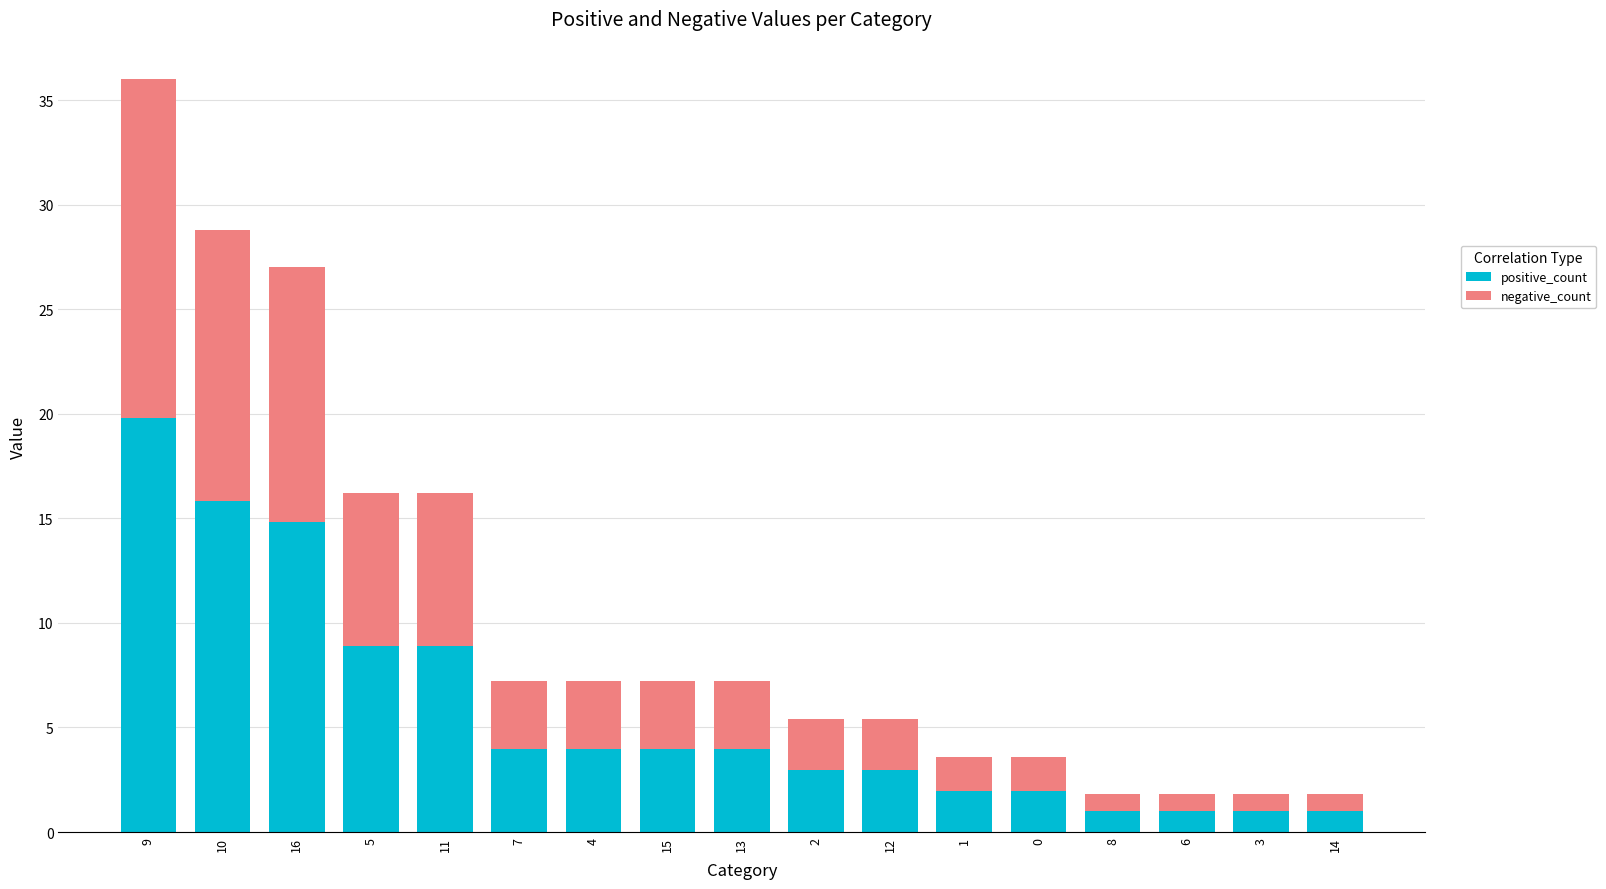

How many bars are there in total?

17